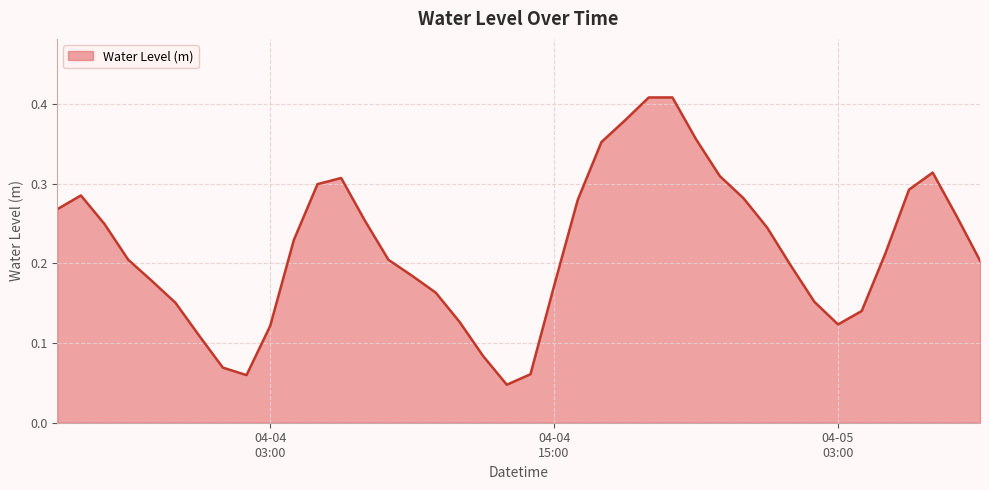

Rank the categories by value from lowest to highest.

2025-04-04 13:00:00, 2025-04-04 02:00:00, 2025-04-04 14:00:00, 2025-04-04 01:00:00, 2025-04-04 12:00:00, 2025-04-04 00:00:00, 2025-04-04 03:00:00, 2025-04-05 03:00:00, 2025-04-04 11:00:00, 2025-04-05 04:00:00, 2025-04-03 23:00:00, 2025-04-05 02:00:00, 2025-04-04 10:00:00, 2025-04-04 15:00:00, 2025-04-03 22:00:00, 2025-04-04 09:00:00, 2025-04-05 01:00:00, 2025-04-05 09:00:00, 2025-04-04 08:00:00, 2025-04-03 21:00:00, 2025-04-05 05:00:00, 2025-04-04 04:00:00, 2025-04-05 00:00:00, 2025-04-03 20:00:00, 2025-04-04 07:00:00, 2025-04-05 08:00:00, 2025-04-03 18:00:00, 2025-04-04 16:00:00, 2025-04-04 23:00:00, 2025-04-03 19:00:00, 2025-04-05 06:00:00, 2025-04-04 05:00:00, 2025-04-04 06:00:00, 2025-04-04 22:00:00, 2025-04-05 07:00:00, 2025-04-04 17:00:00, 2025-04-04 21:00:00, 2025-04-04 18:00:00, 2025-04-04 19:00:00, 2025-04-04 20:00:00